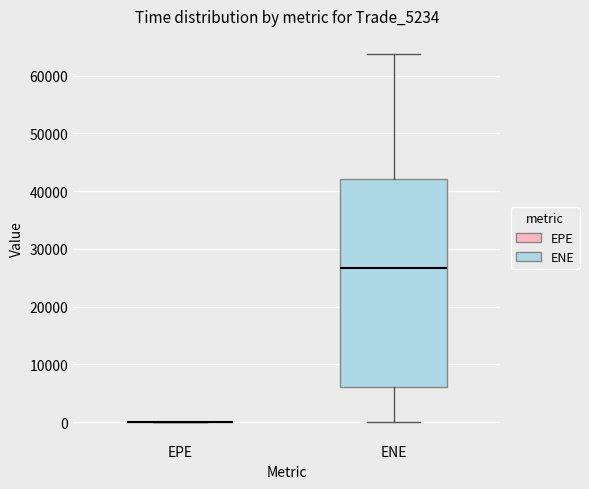

Reading left to right, transcribe this box plot: for each box, give where its median line is, the range the box spans, and where its two whiskers end, as read against the y-axis. The values are not printed on the chart, so give them approximately, as read against the axis.

EPE: box collapsed to a line at 0, whiskers 0 to 0
ENE: median 27000, box 6000 to 42000, whiskers 0 to 64000